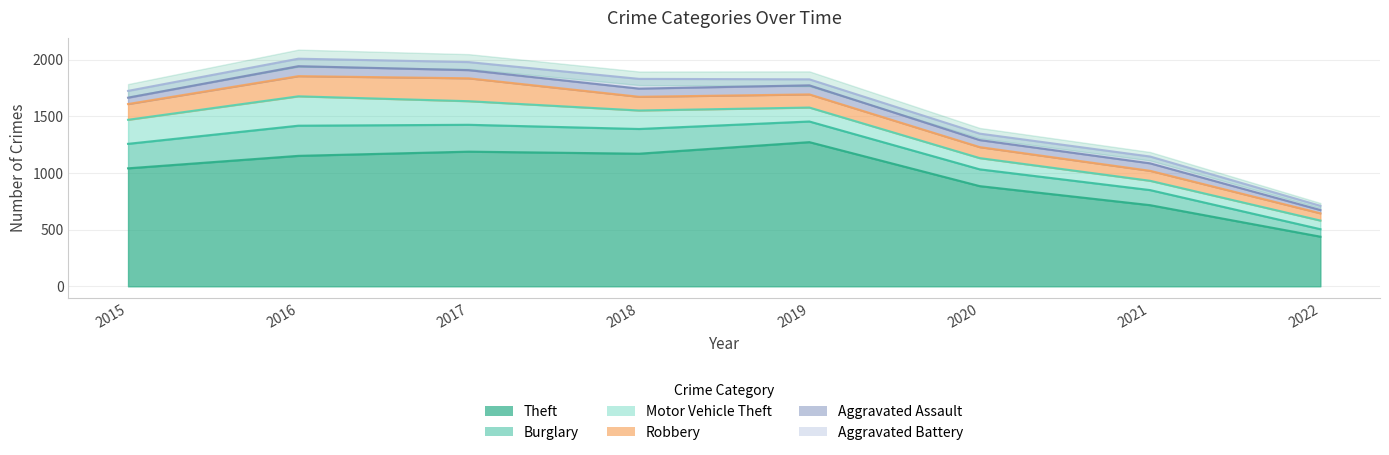

What is the difference between the Burglary values at 2019 and 2022?

116